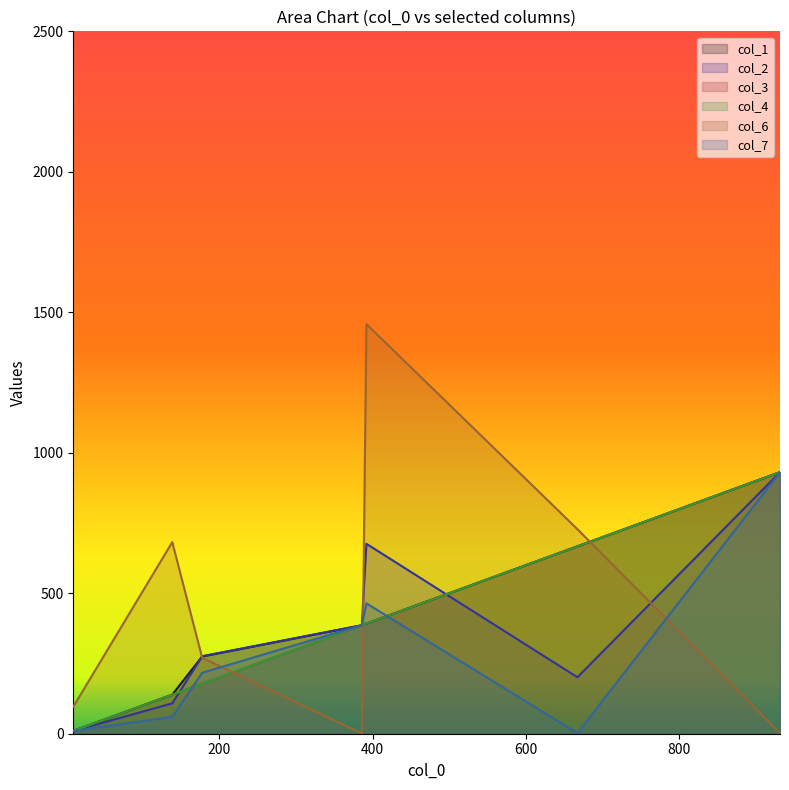

Does the chart display data point markers on the line(s)?

No